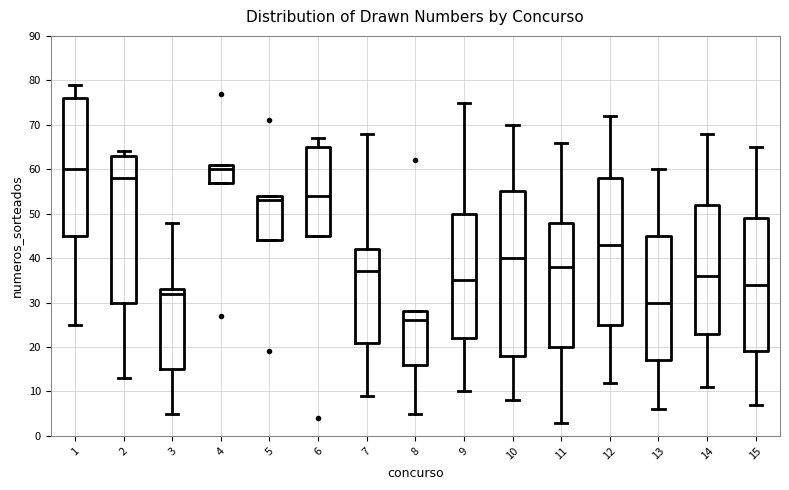

Comparing the boxes themselves (not the whiskers), which one is the tallest?

10